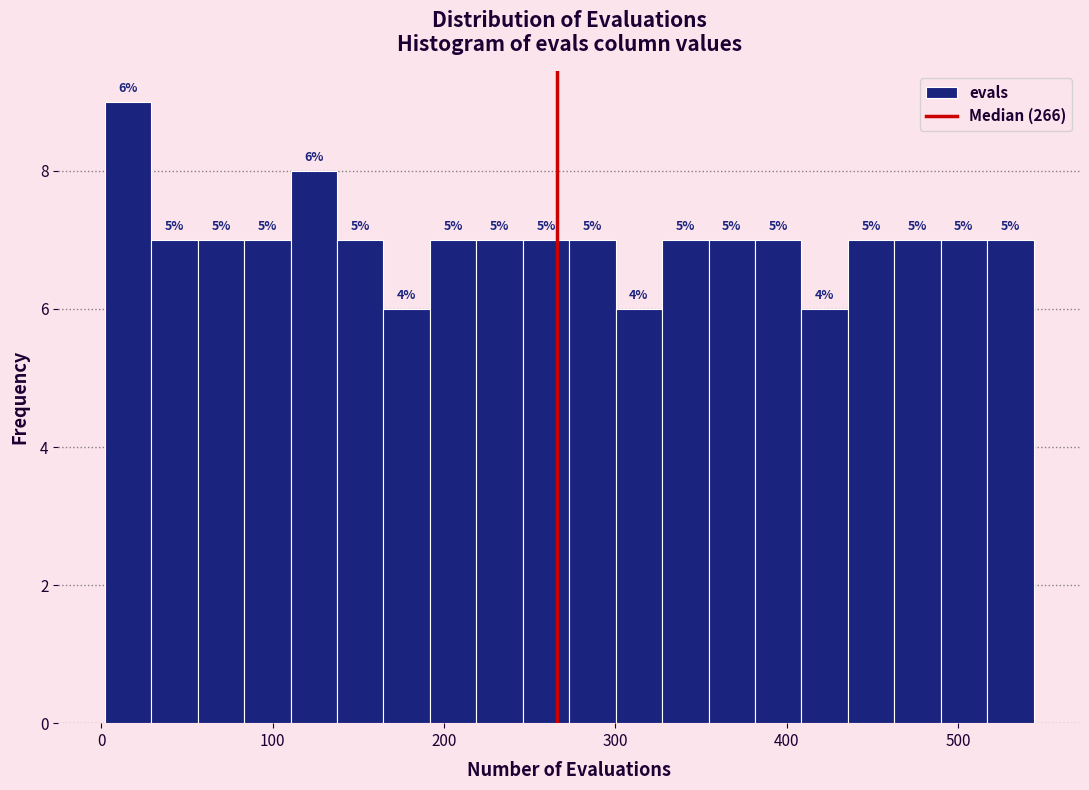

Read against the x-axis, roughly where is the centre of the tallest bar?

20